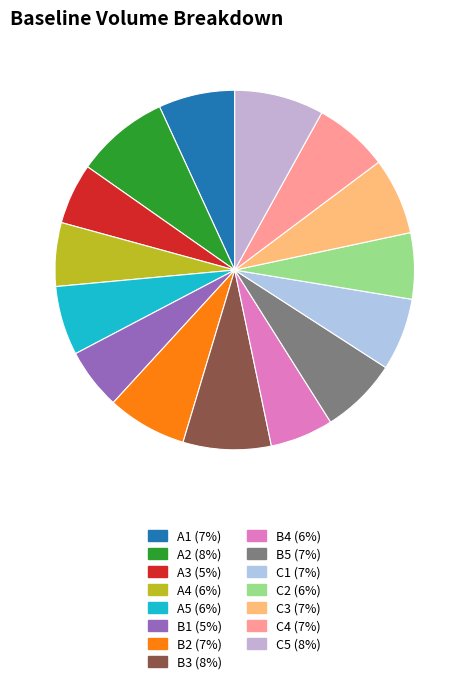

How many slices are in this pie chart?

15